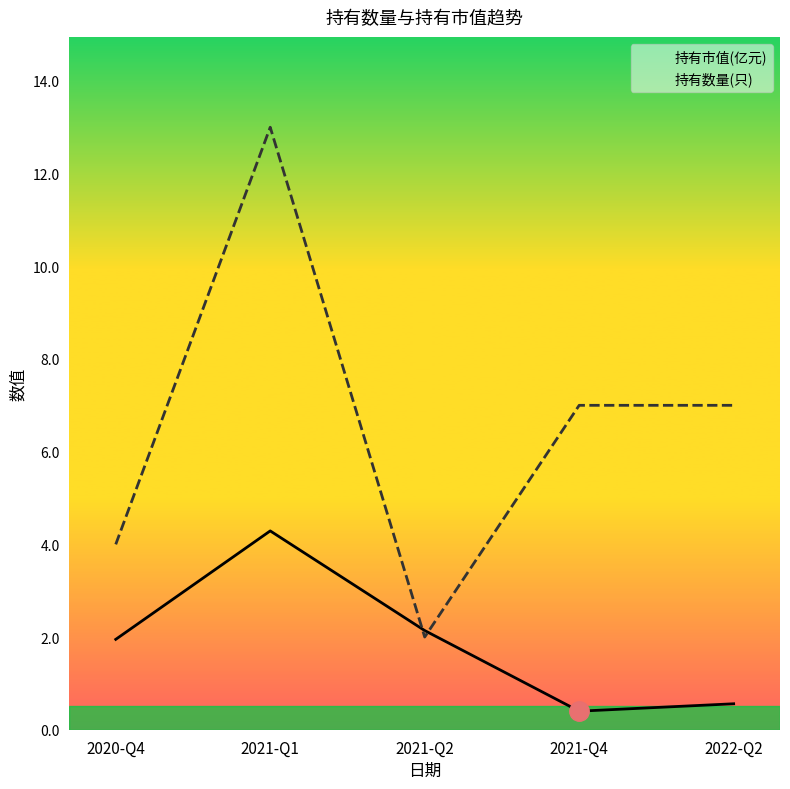

Is it true that 持有数量(只) equals 20.7 at 2021-Q1?

False